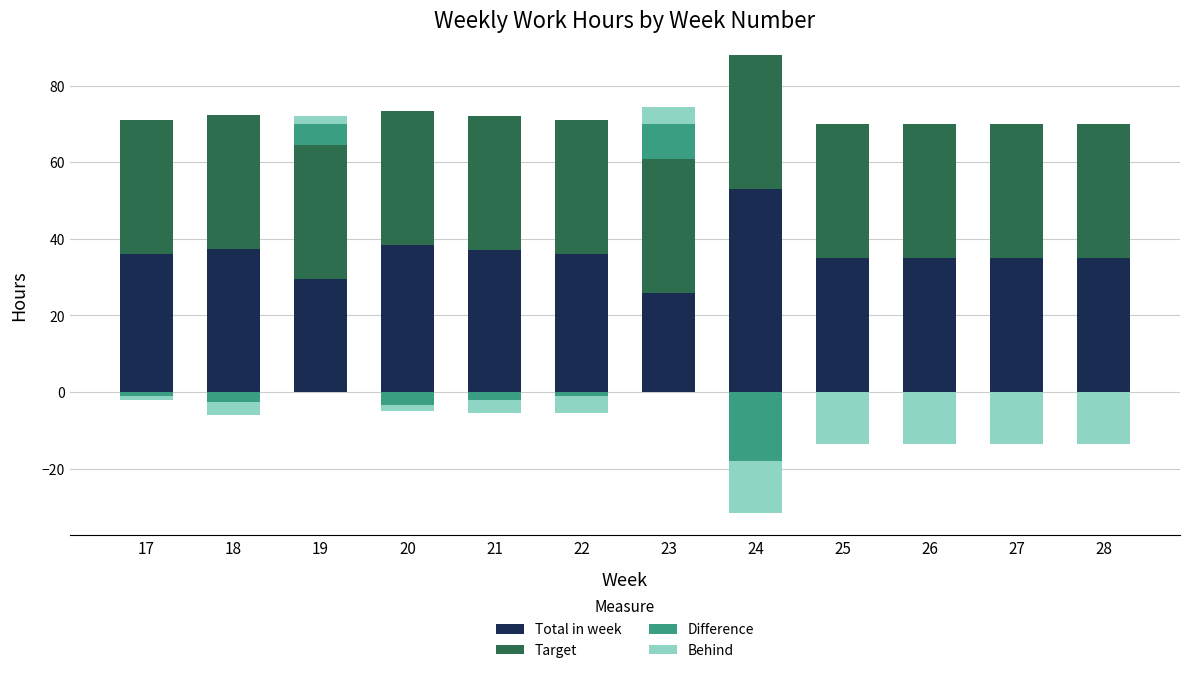

Rank the categories by Total in week value from highest to lowest.

24, 20, 18, 21, 17, 22, 25, 26, 27, 28, 19, 23